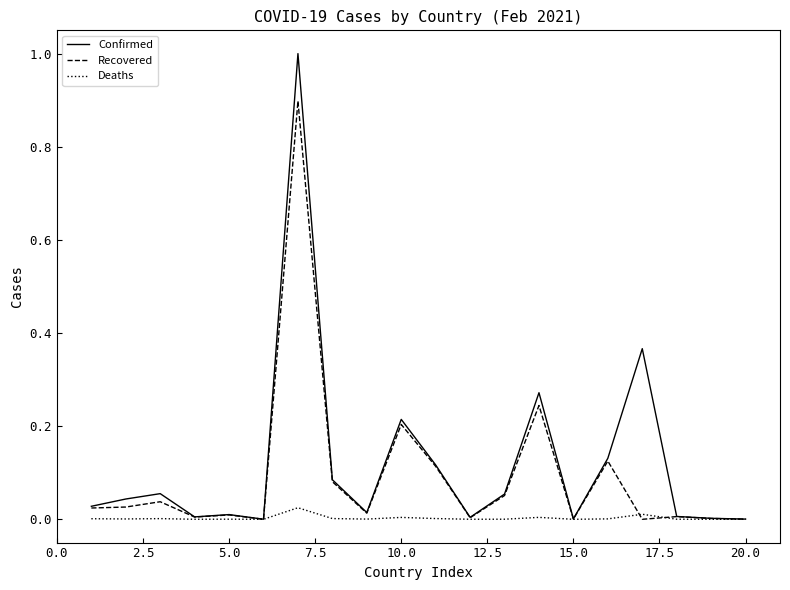

Count the number of data series in this chart.

3